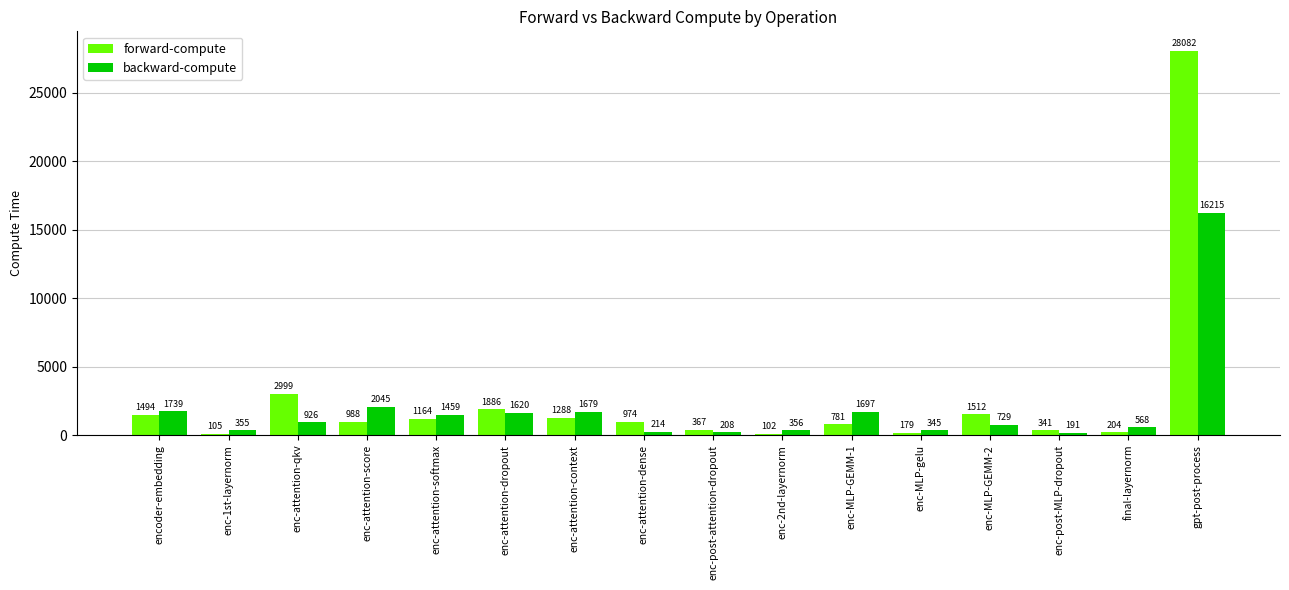

Does the chart contain stacked bars?

No